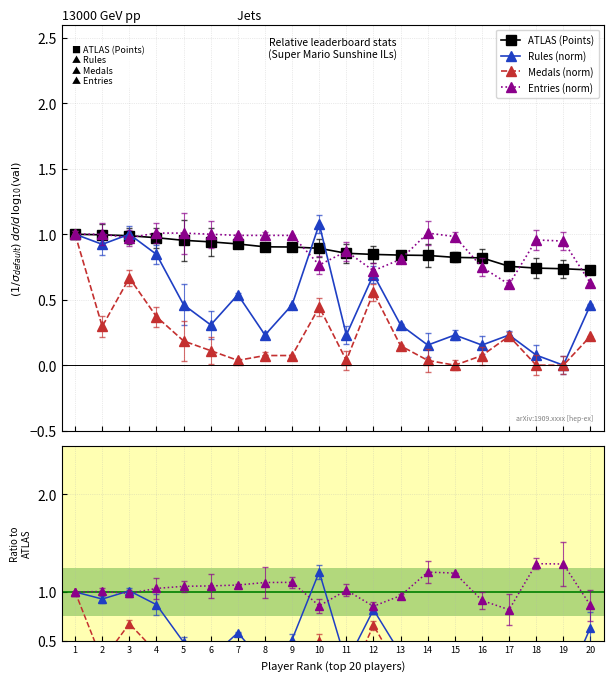

The Medals series shows 0.5 at 2. True or false?

False